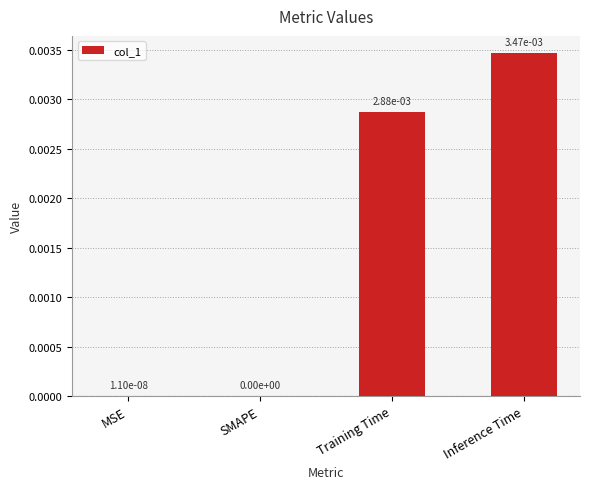

Is it true that the value at Training Time is 0.0?

True